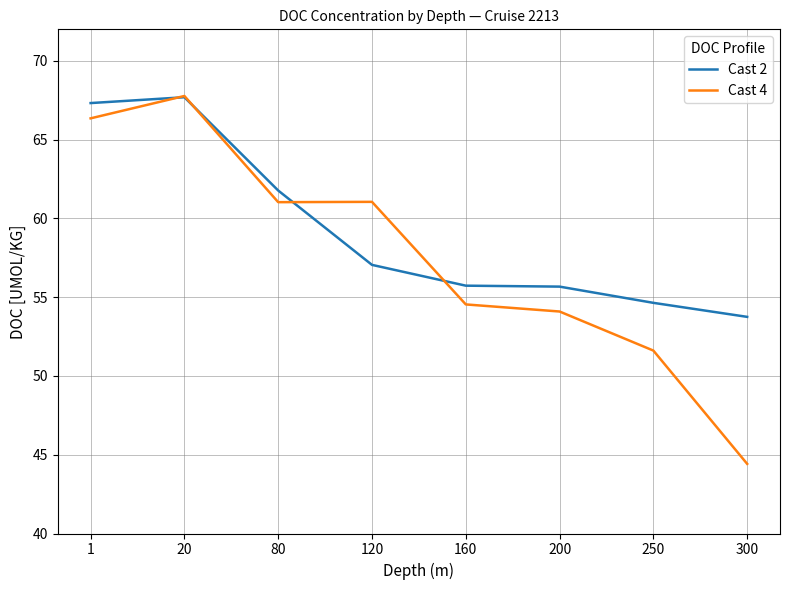

After their last crossing, which series has the higher values: Cast 4 or Cast 2?

Cast 2